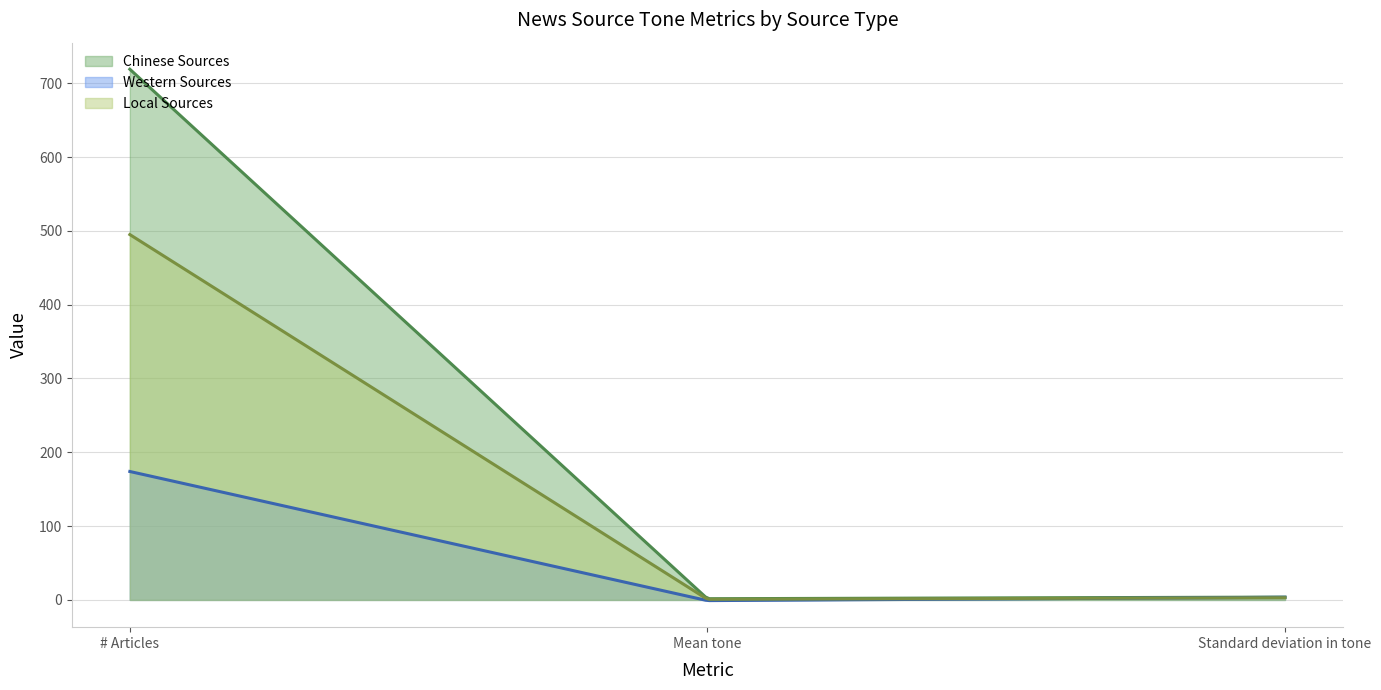

Which label corresponds to the smallest value in the chart?

Mean tone